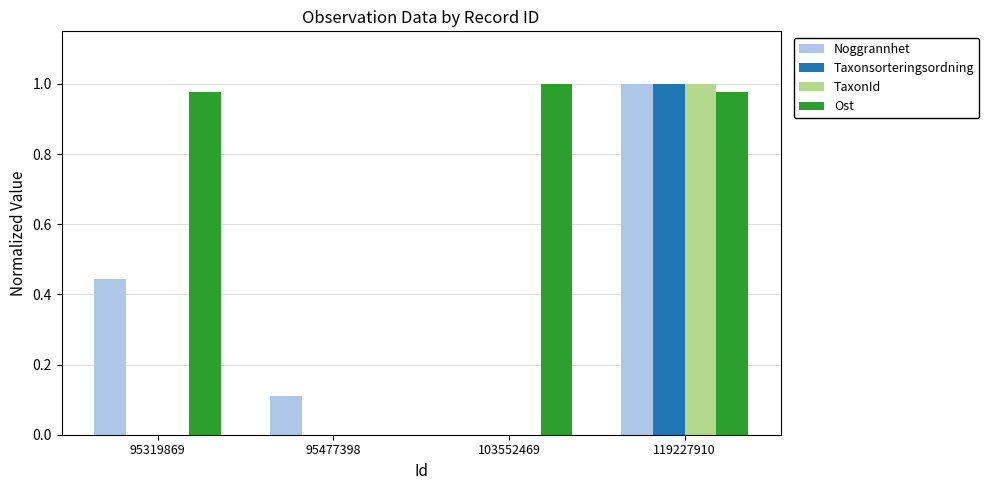

What is the total value across all series at 119227910?

4.0